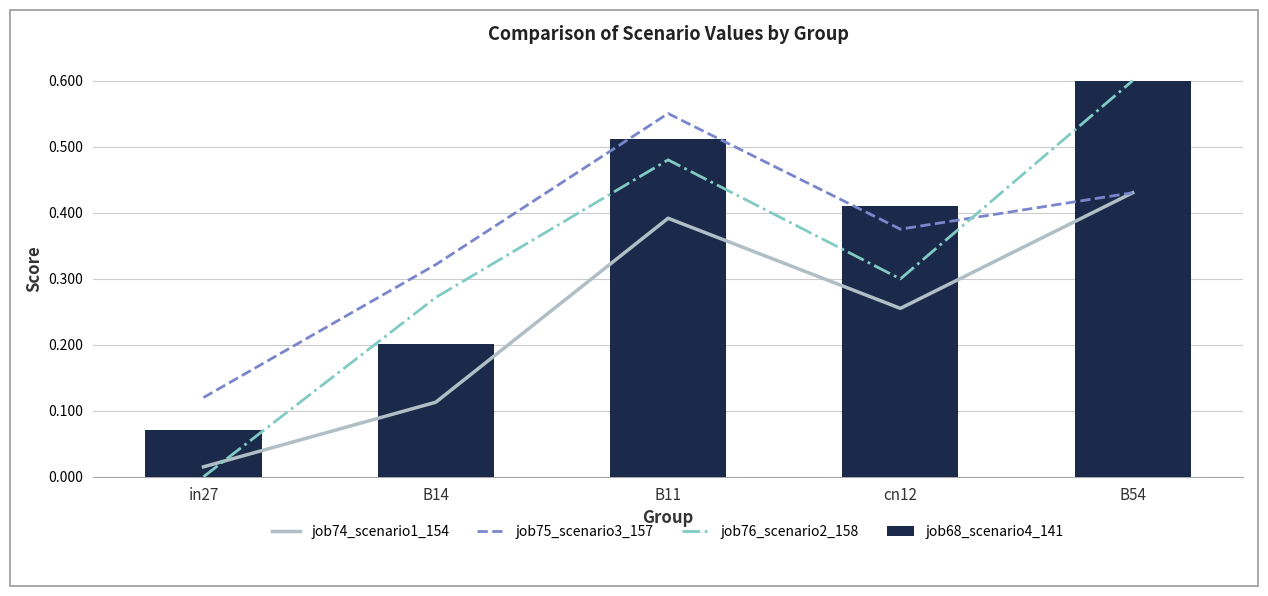

At which category is the sum across all series the highest?

B54